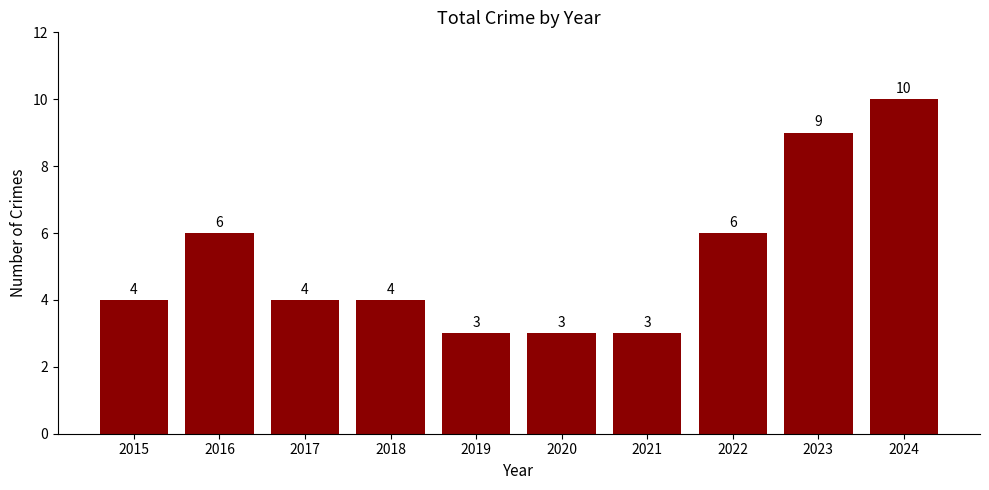

Does the chart contain stacked bars?

No